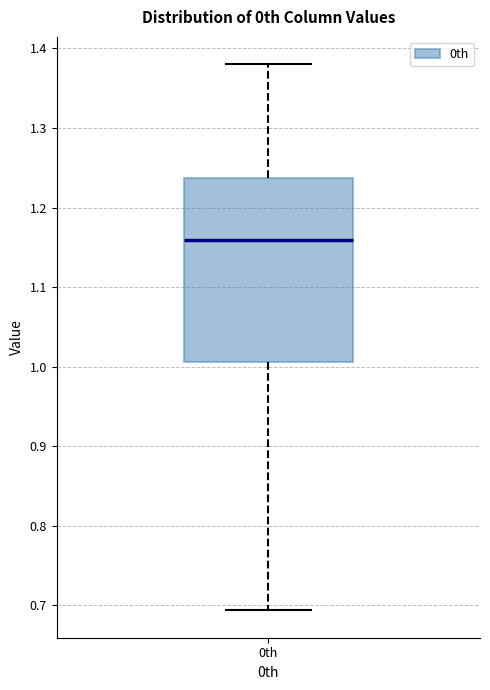

Where is the upper edge of the box for 0th on the y-axis? The values are not printed on the chart, so give them approximately, as read against the axis.

1.24